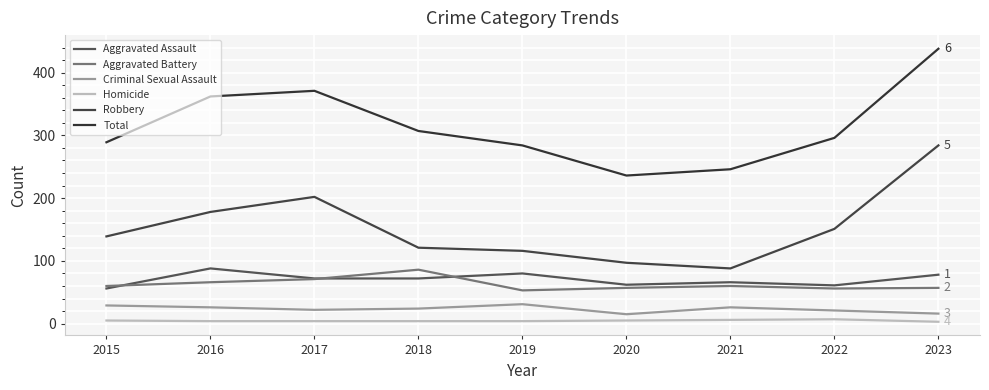

What is the total value across all series at 2015?

578